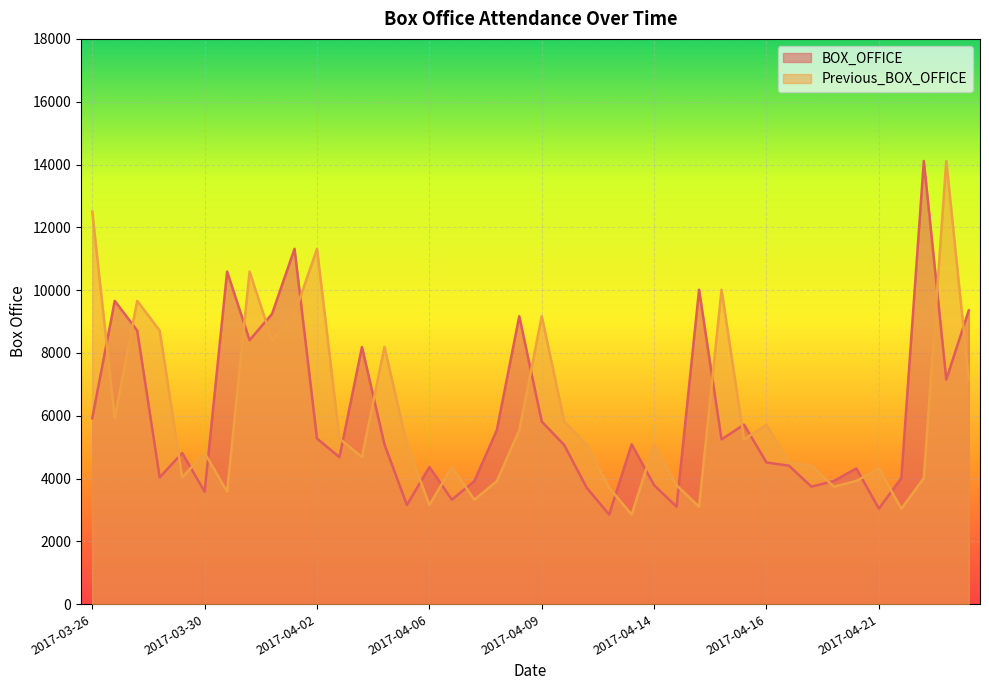

What is the value of the Previous_BOX_OFFICE point at the 28th from the left?

3102